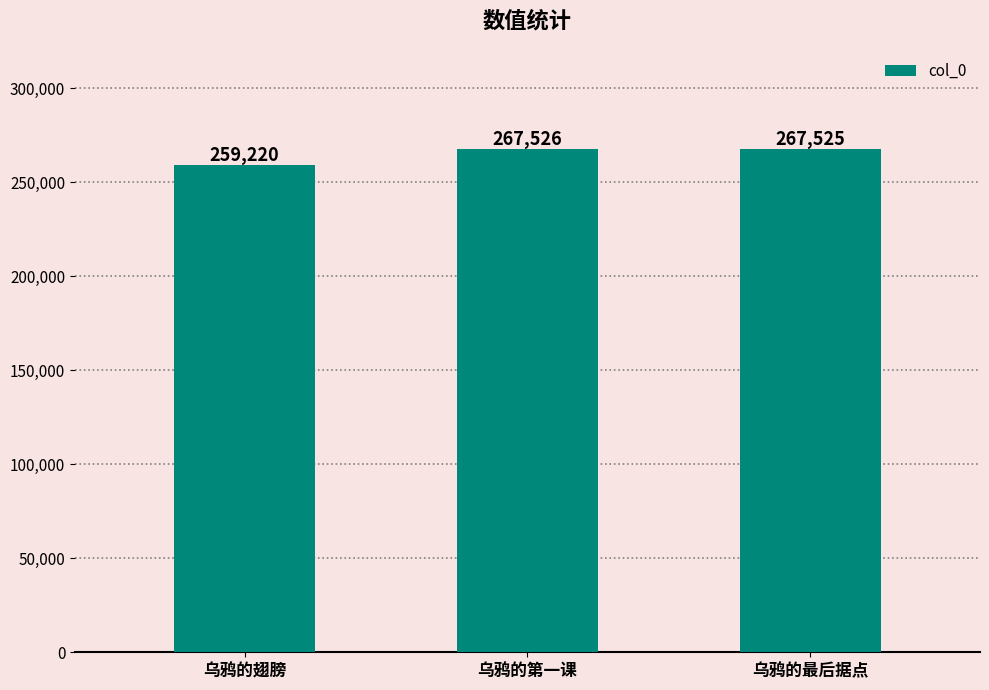

Reading left to right, extract all data points from this chart.

乌鸦的翅膀=259220	乌鸦的第一课=267526	乌鸦的最后据点=267525